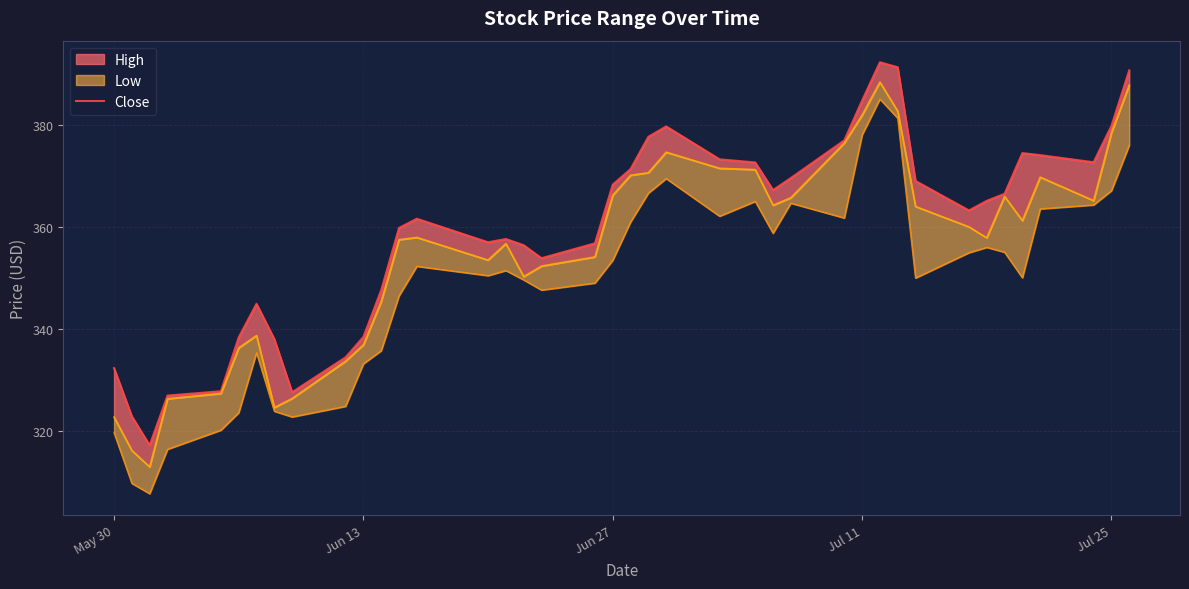

What is the average value?

359.5